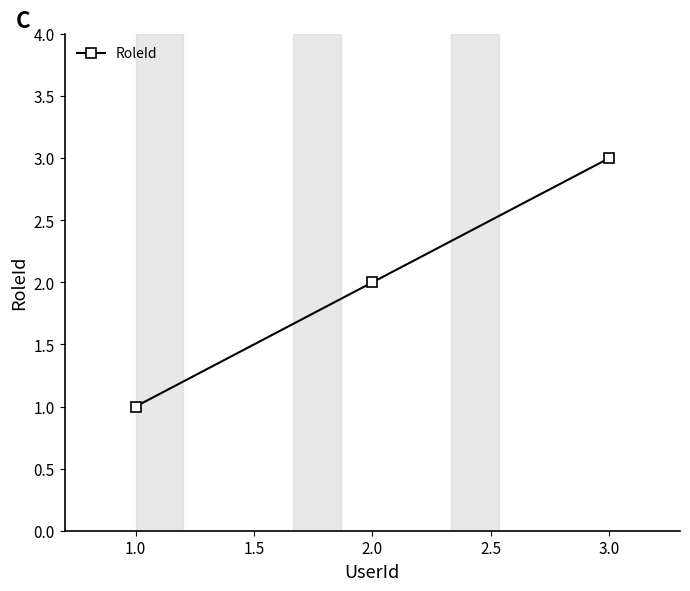

What is the change in value from 1.0 to 2.0?

+1